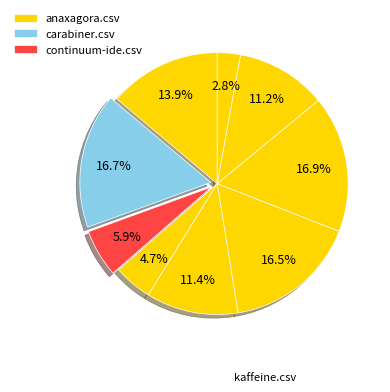

How many segments does this pie chart have?

9